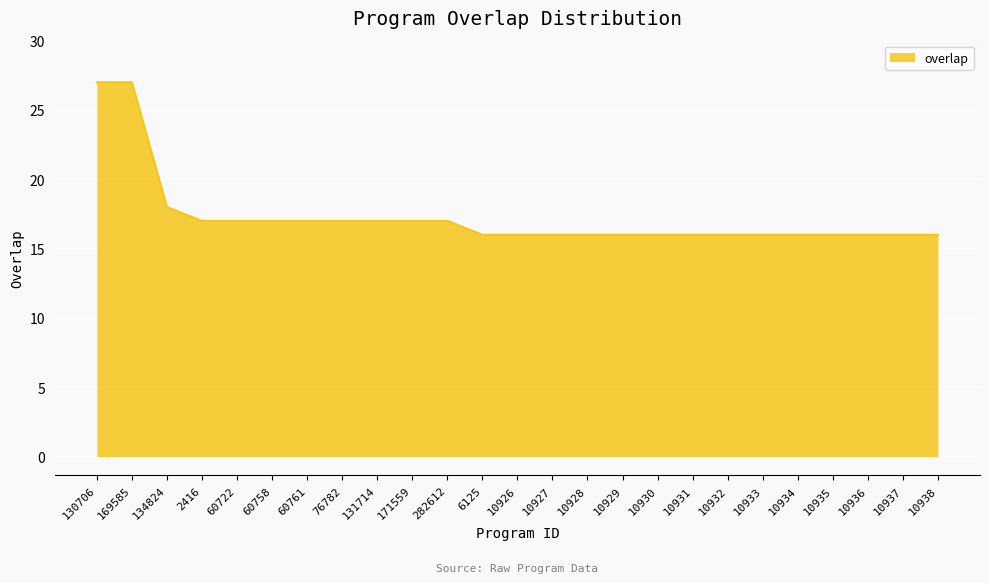

What is the difference between the maximum and minimum values?

11